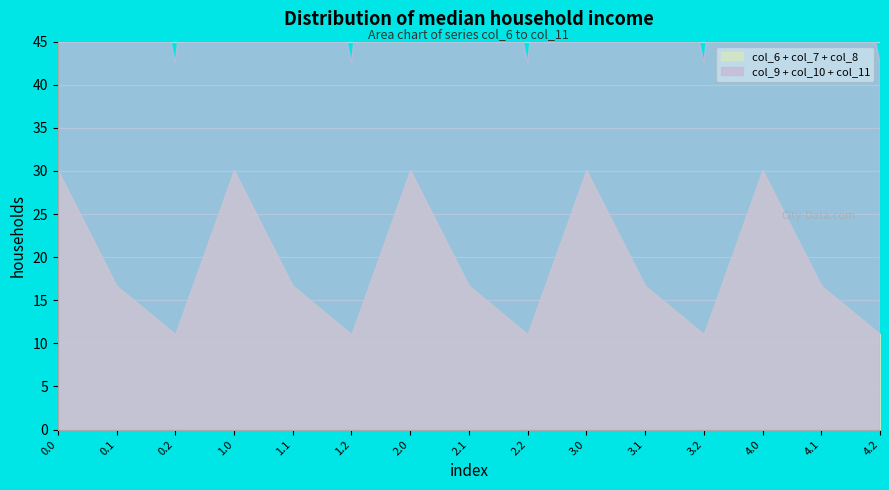

What is the label of the 8th point from the right?

2.1